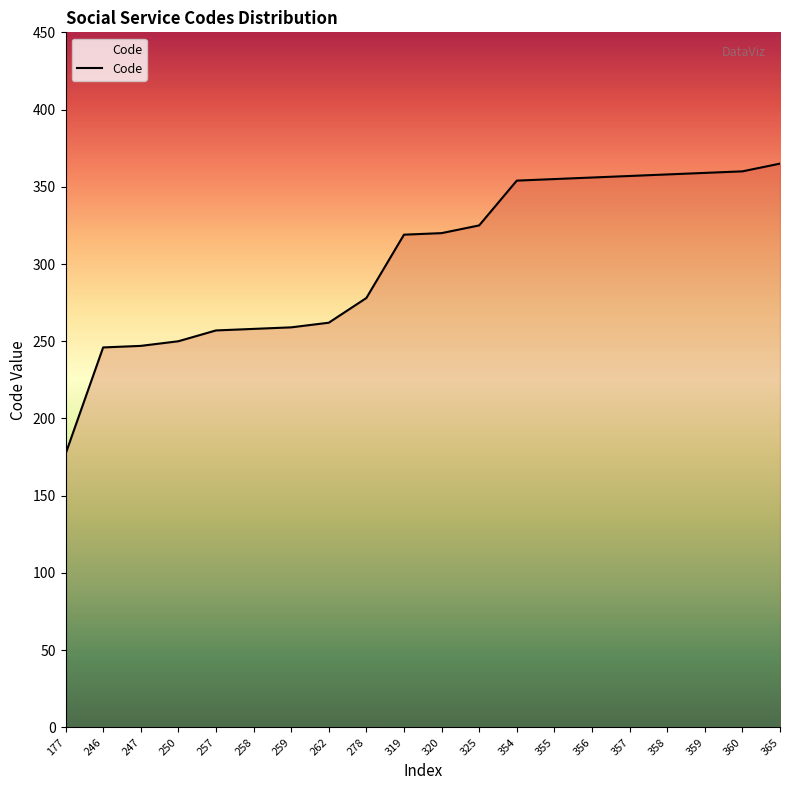

The value at 259 is 413. True or false?

False